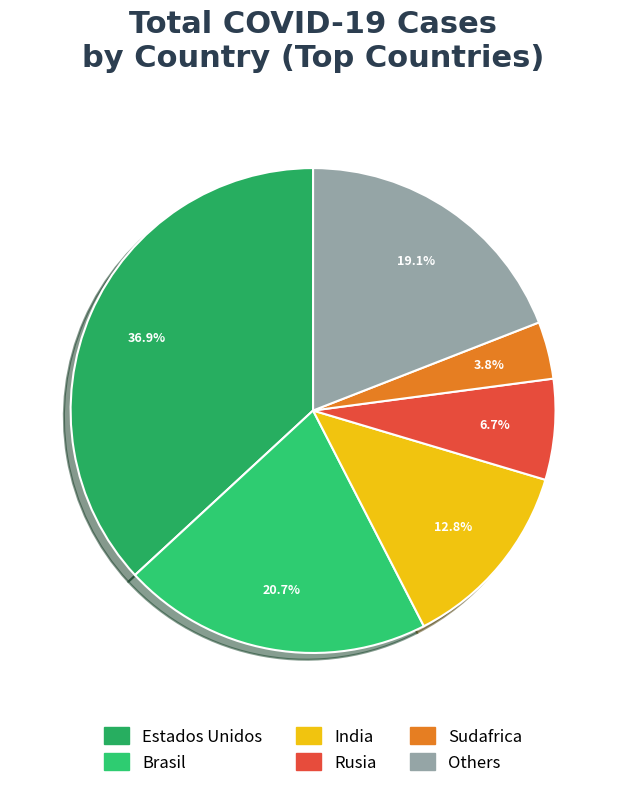

Count the number of slices in the pie.

6